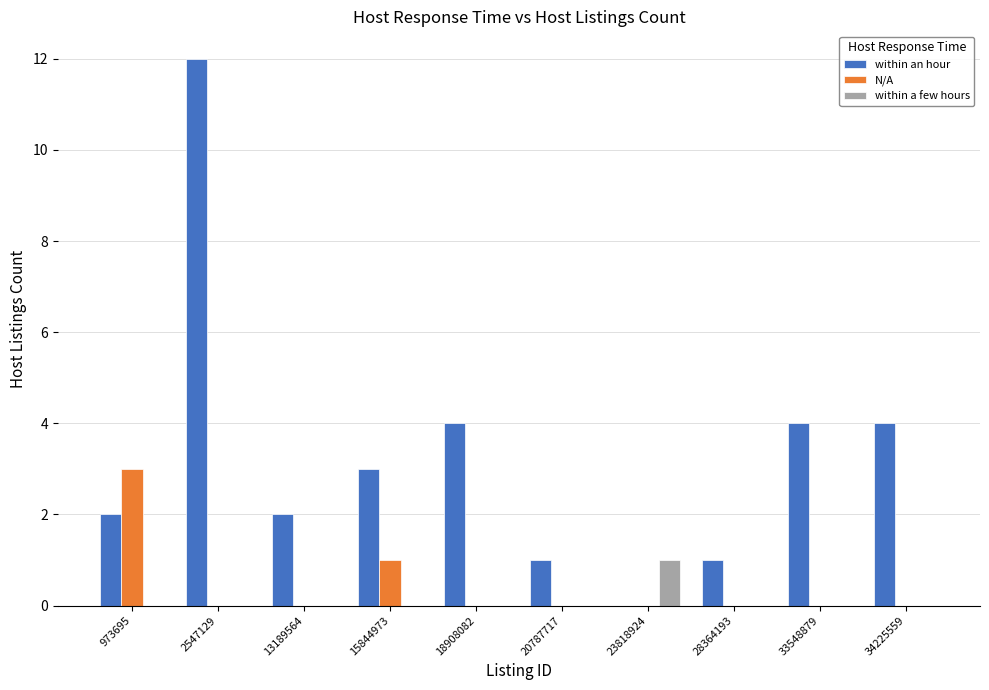

Is the value of within a few hours at 973695 greater than the value of within an hour at 2547129?

No